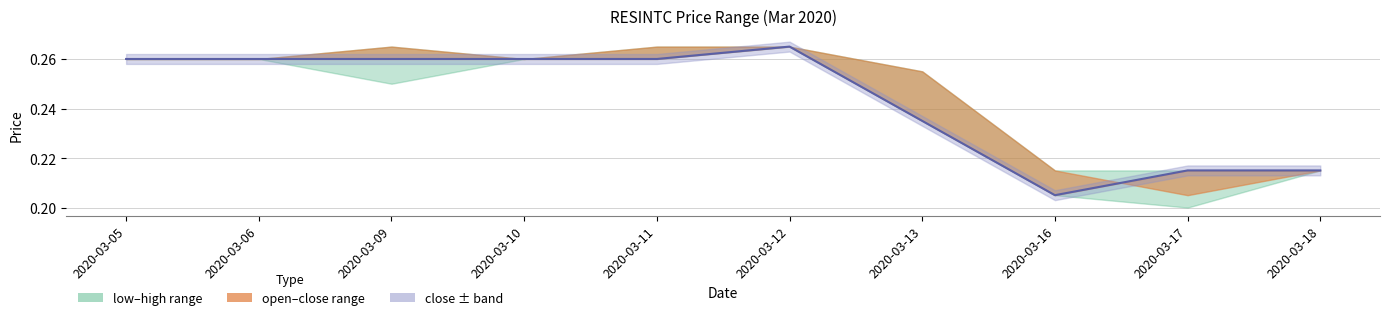

Where is the first local minimum?

2020-03-16